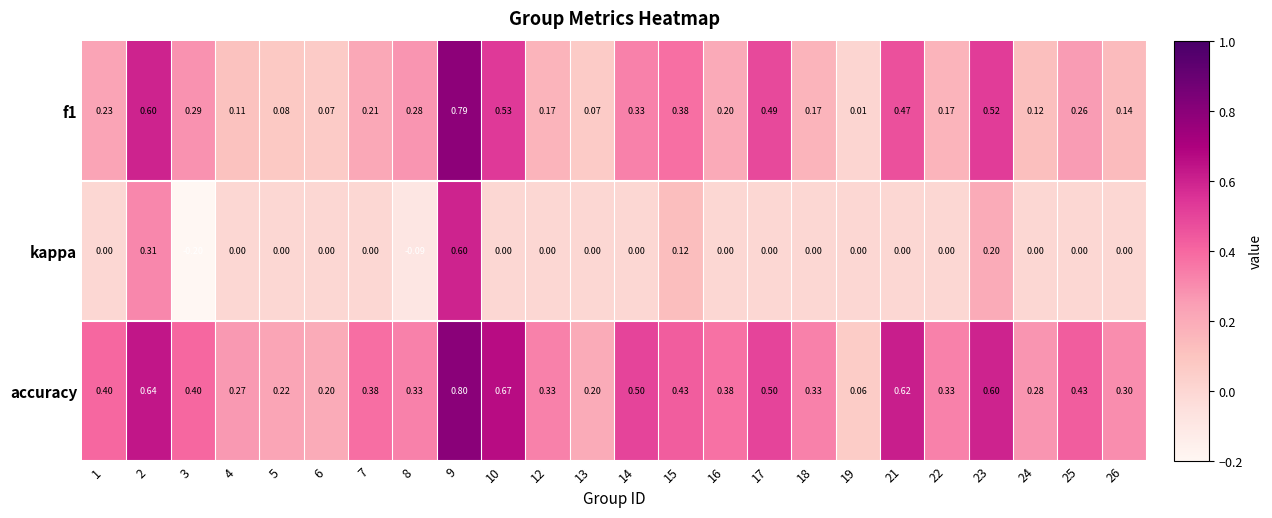

At which category is the sum across all series the highest?

9